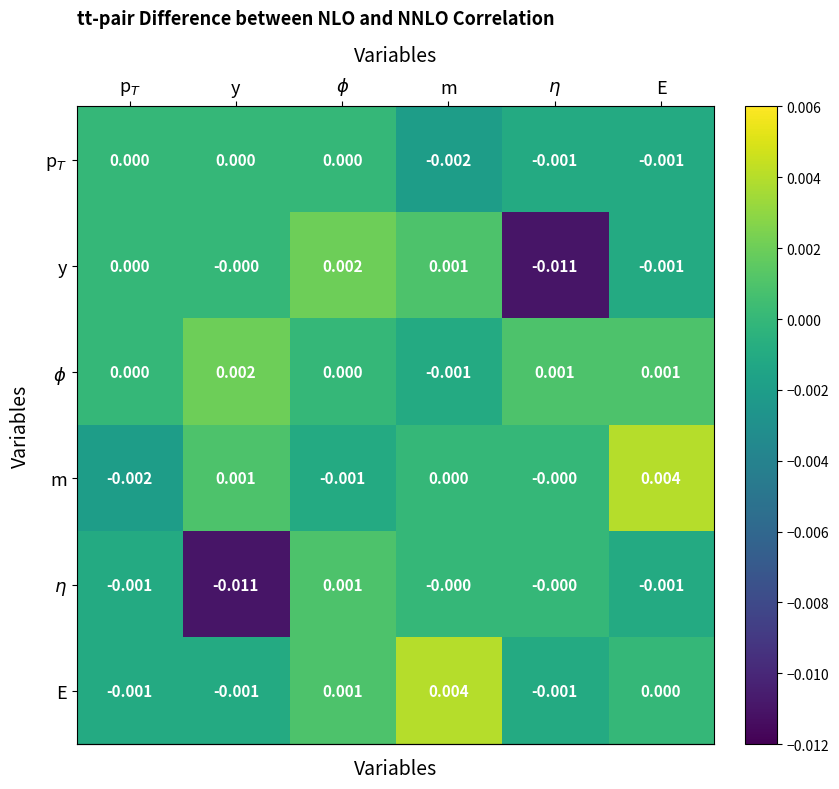

At which label is E closest to 0?

E